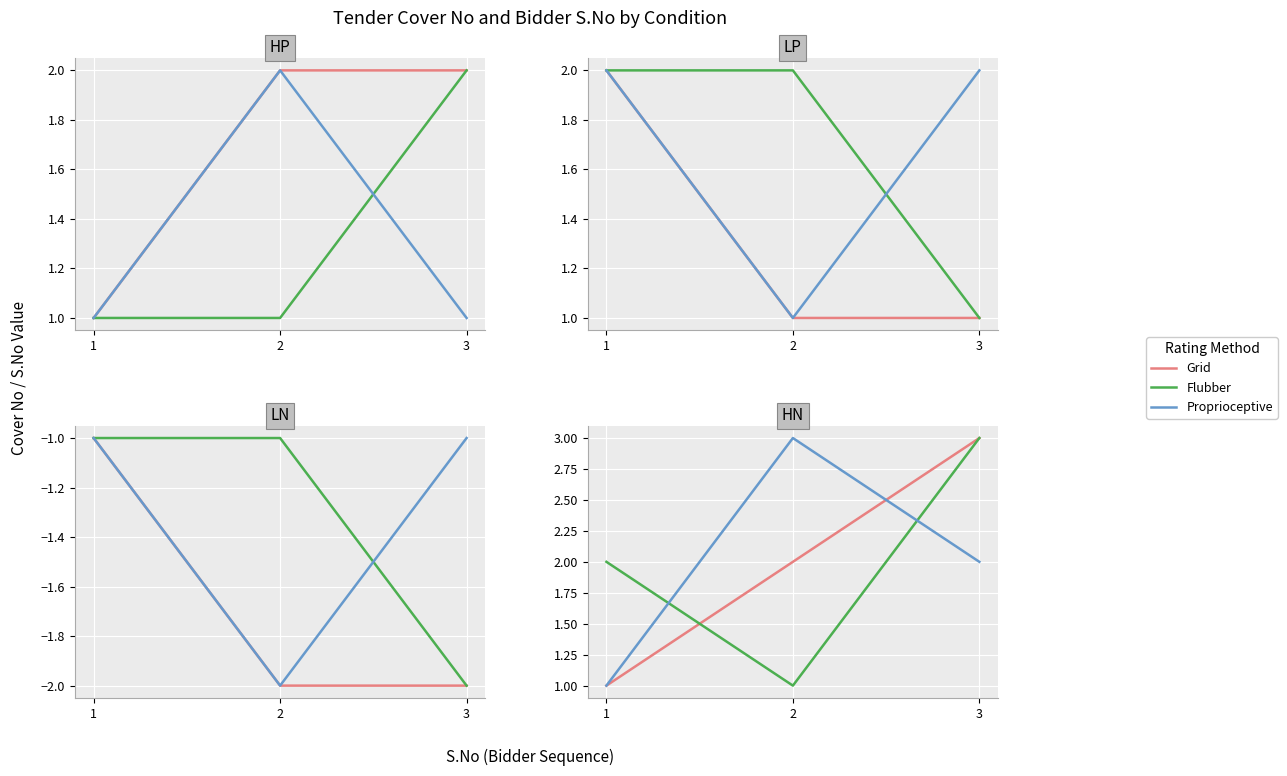

Is it true that Grid equals 3 at 3?

True